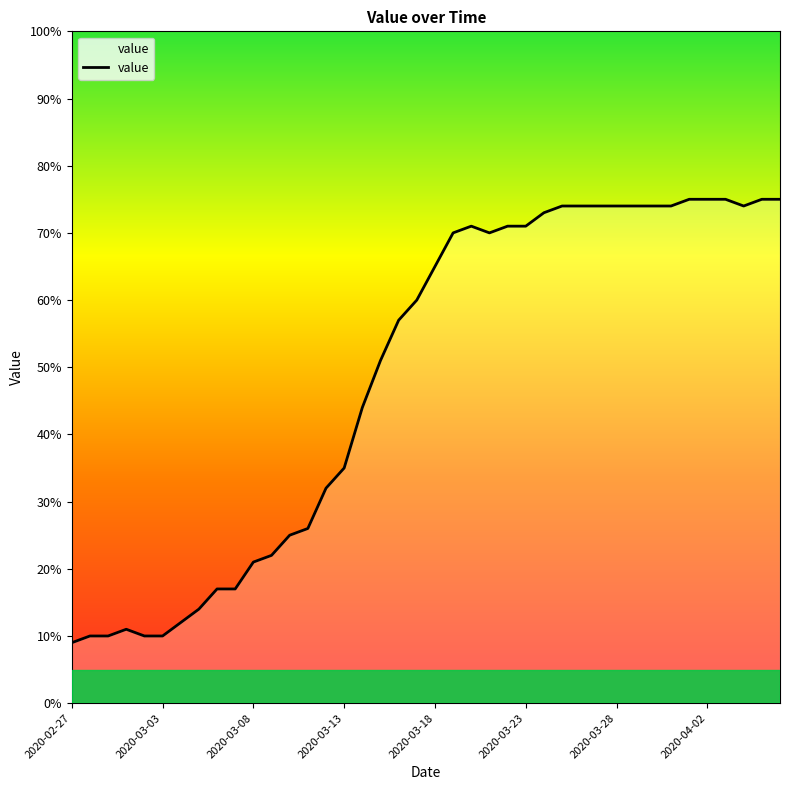

What is the minimum value shown in the chart?

9